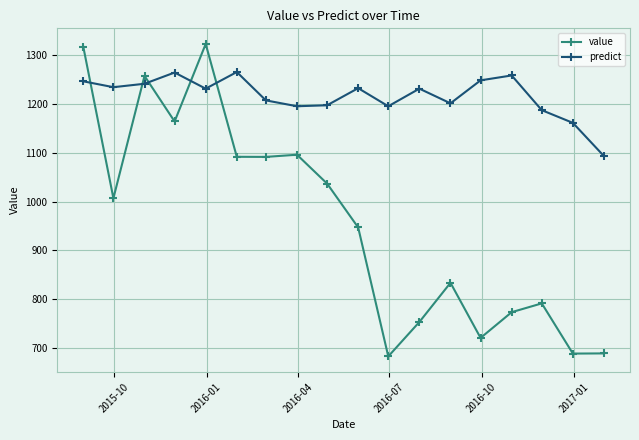

What is the average value of the value series?

959.1